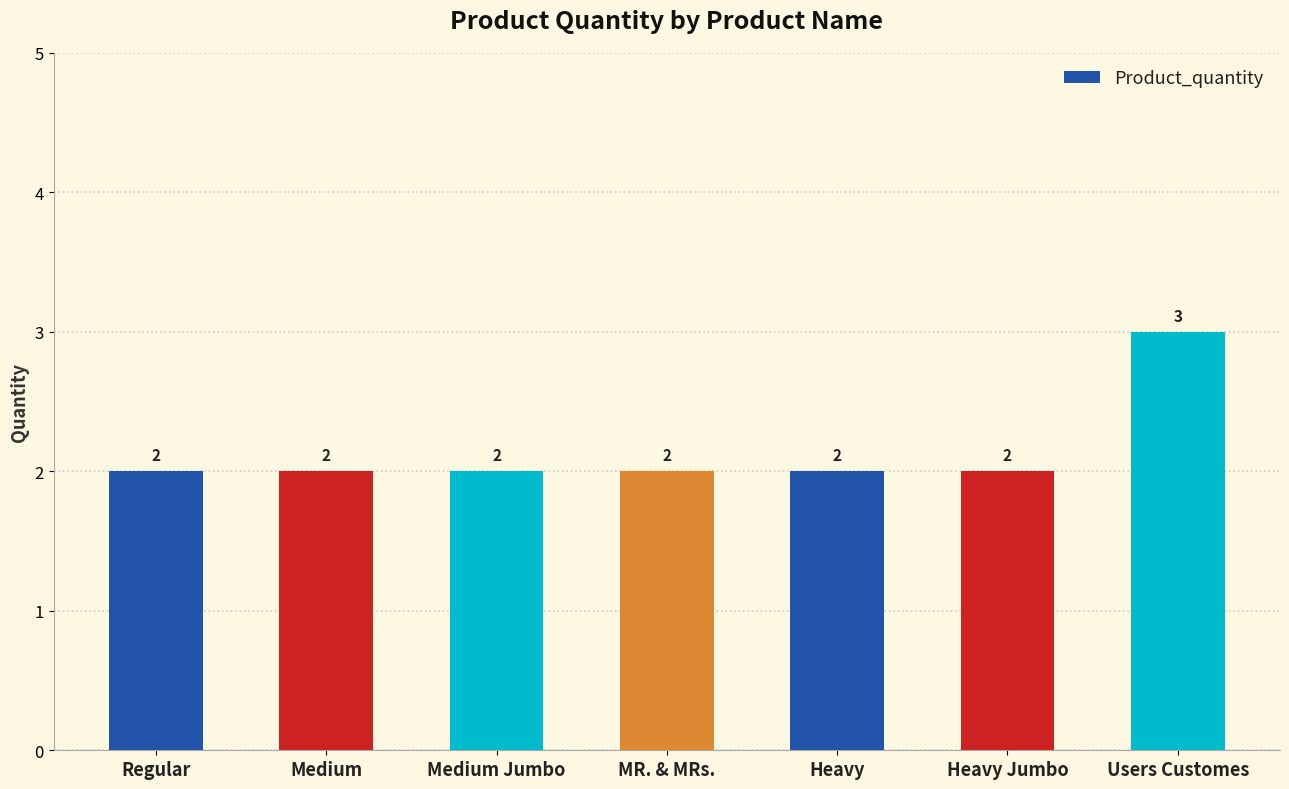

True or false: the data shows 1 at Regular.

False